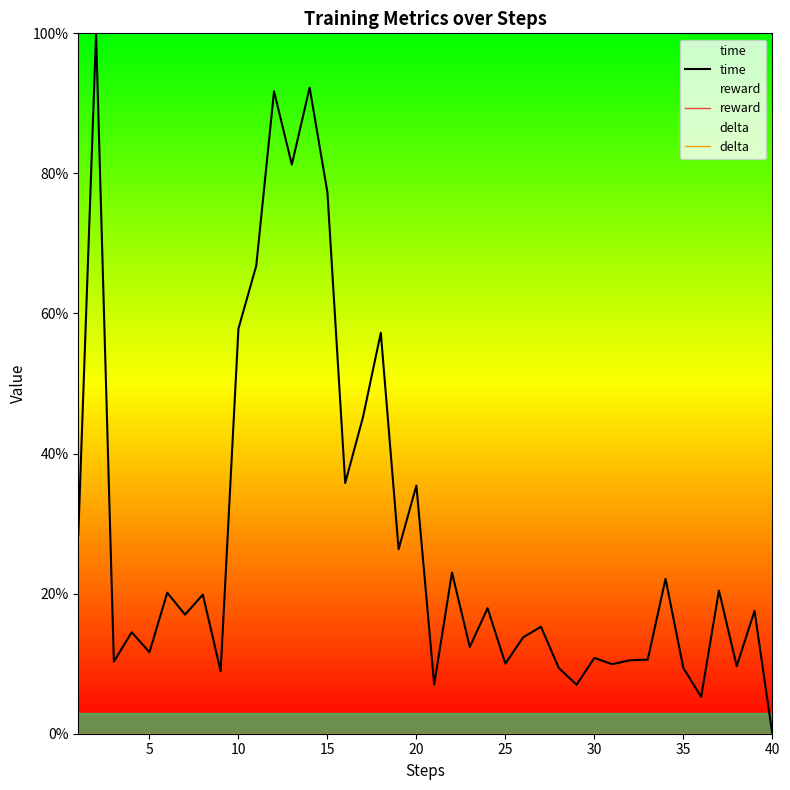

What is the difference between the maximum and minimum values in the time series?

100.0